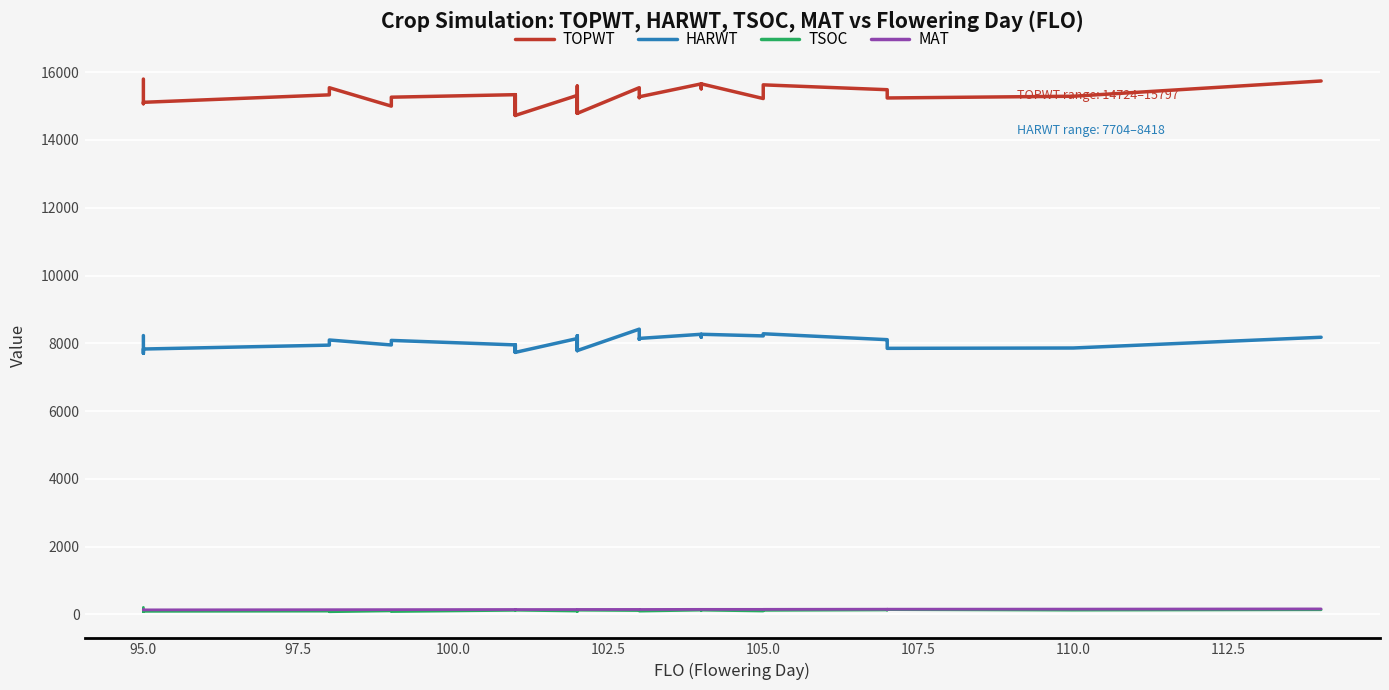

What is the sum of all MAT values?

4874